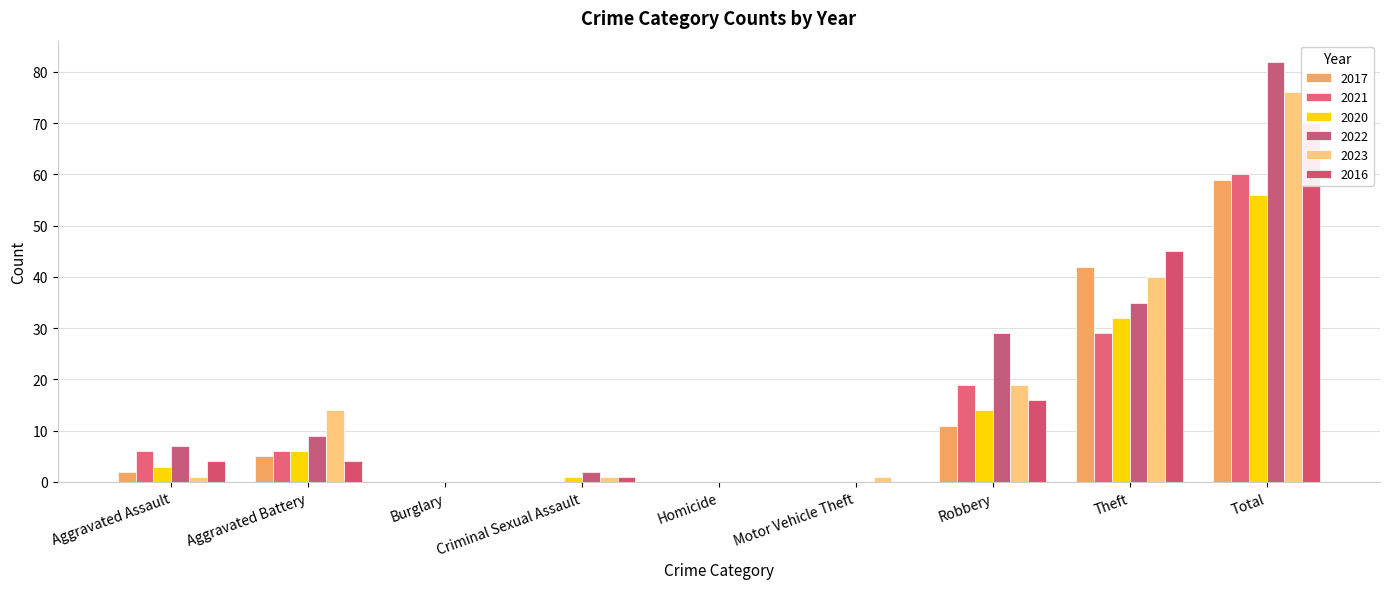

Reading right to left, extract all data points from this chart.

2017: 59	42	11	0	0	0	0	5	2
2021: 60	29	19	0	0	0	0	6	6
2020: 56	32	14	0	0	1	0	6	3
2022: 82	35	29	0	0	2	0	9	7
2023: 76	40	19	1	0	1	0	14	1
2016: 70	45	16	0	0	1	0	4	4